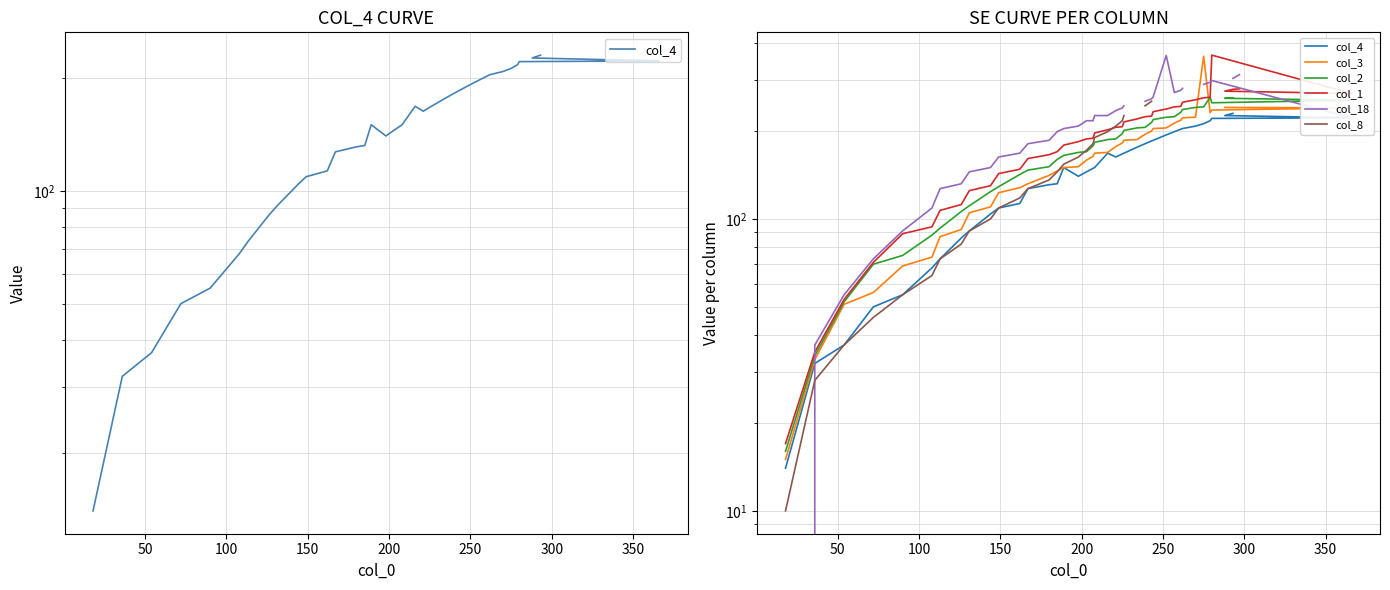

At how many categories does at least one series exceed 158?

30